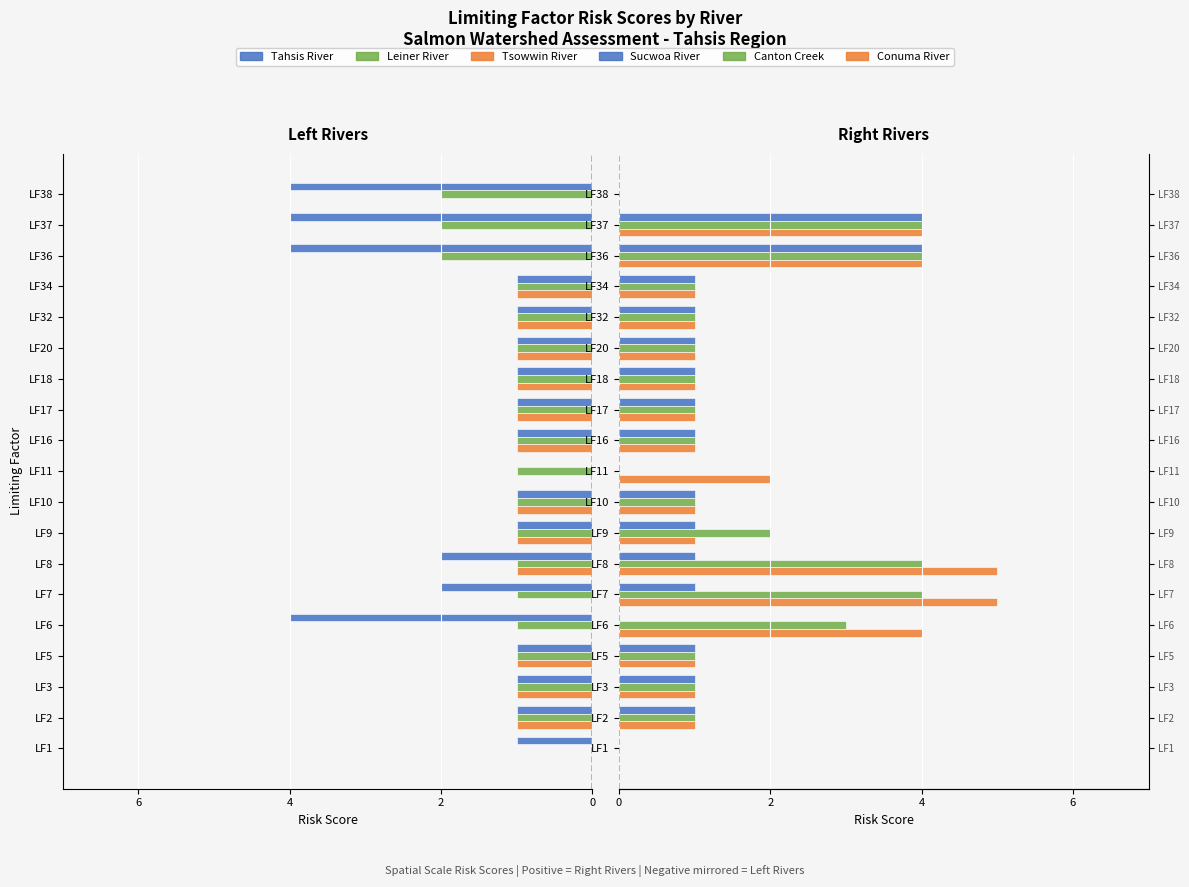

Which series has the largest total across all categories?

Conuma River